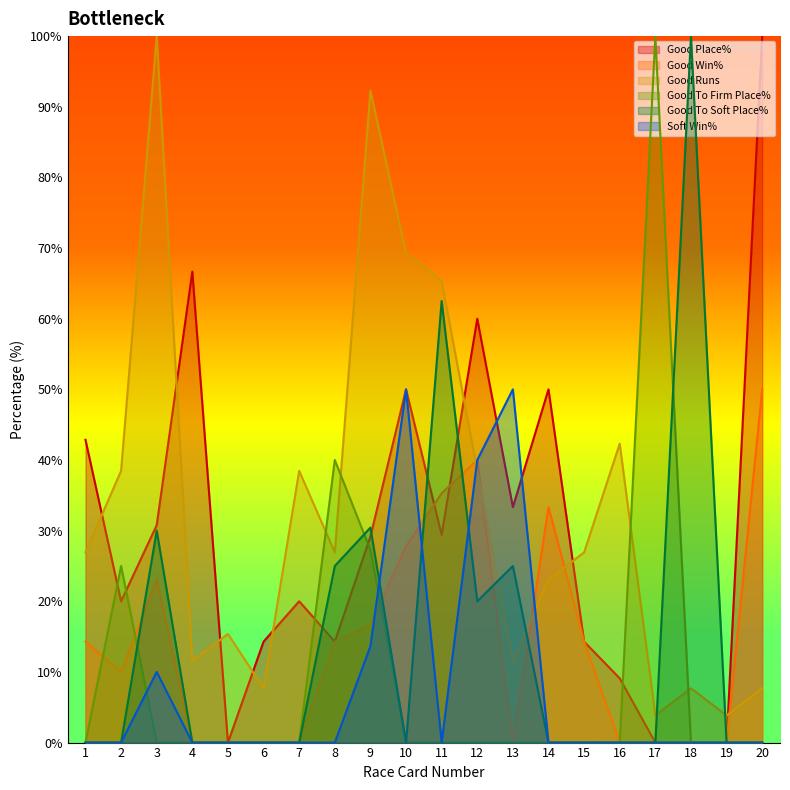

At which label is Good To Soft Place% closest to 50?

11